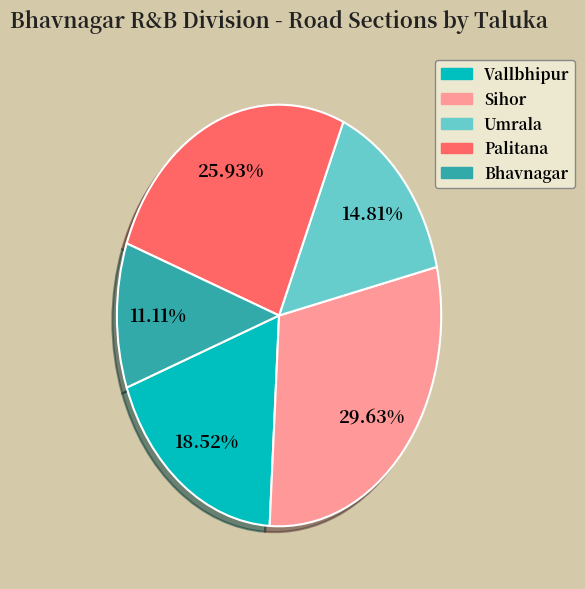

How much of the chart is everything except Umrala?

85.2%